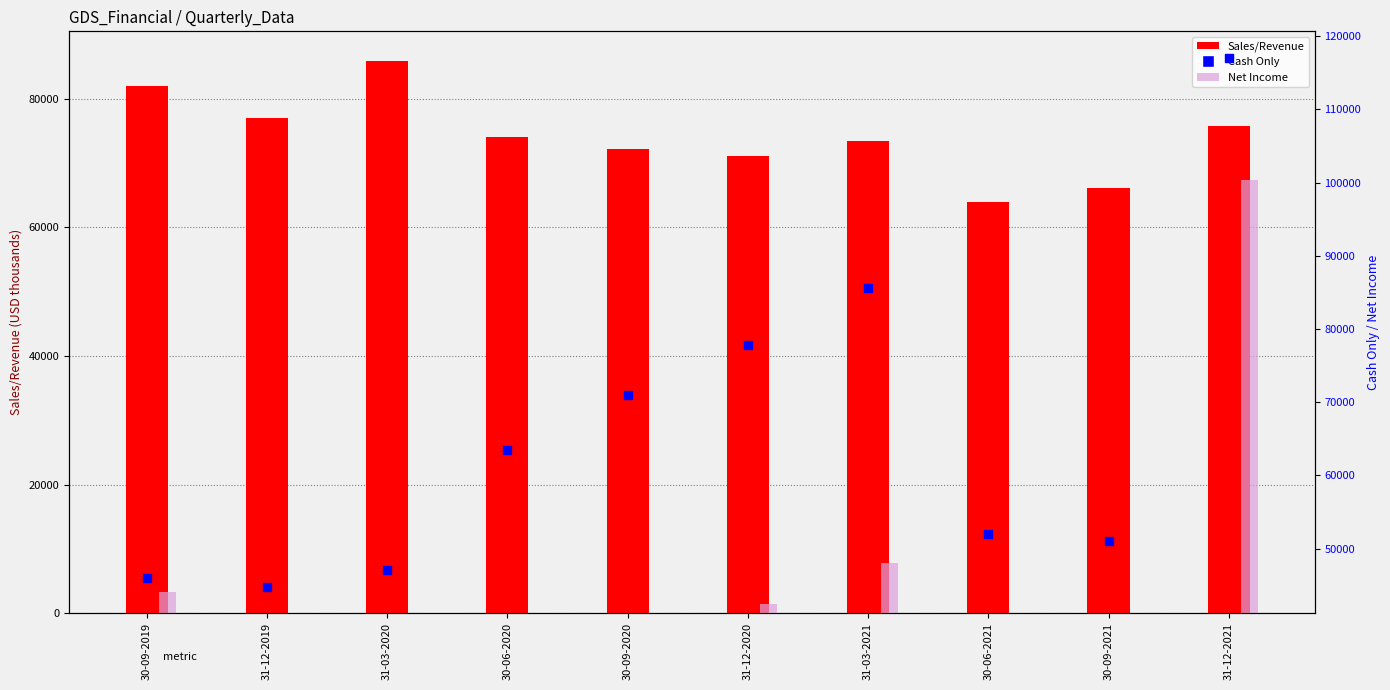

Which series contains the highest Y value?

Cash Only